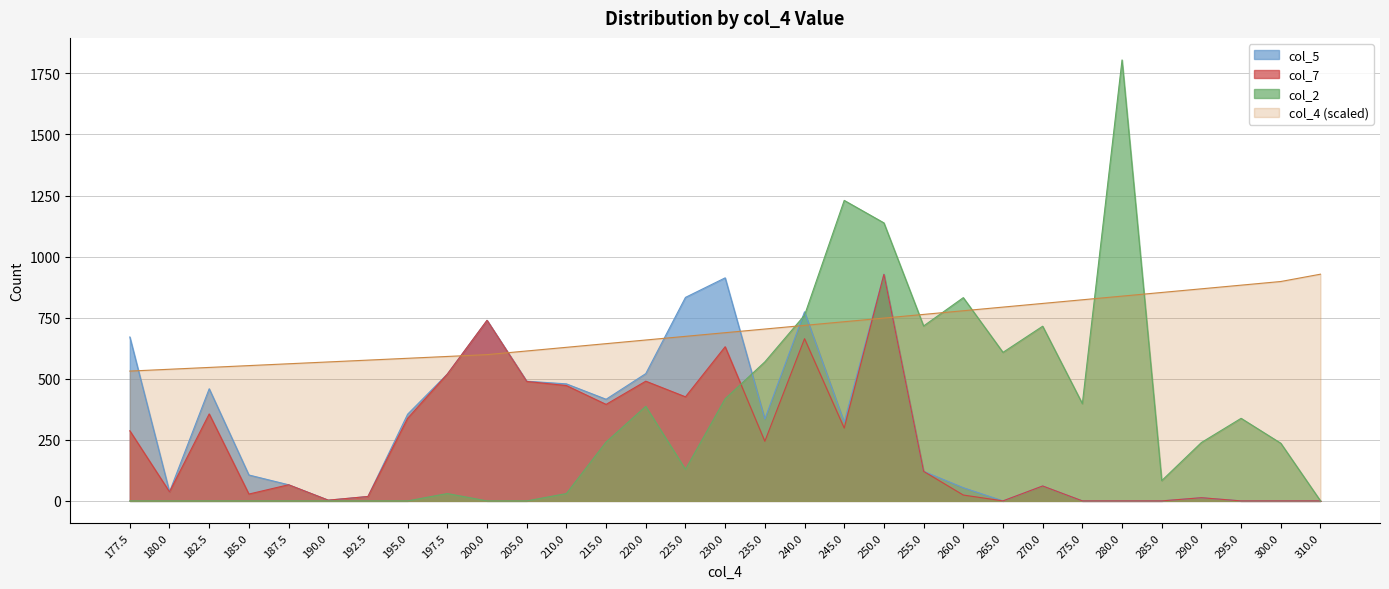

Which series has the widest spread of values?

col_2